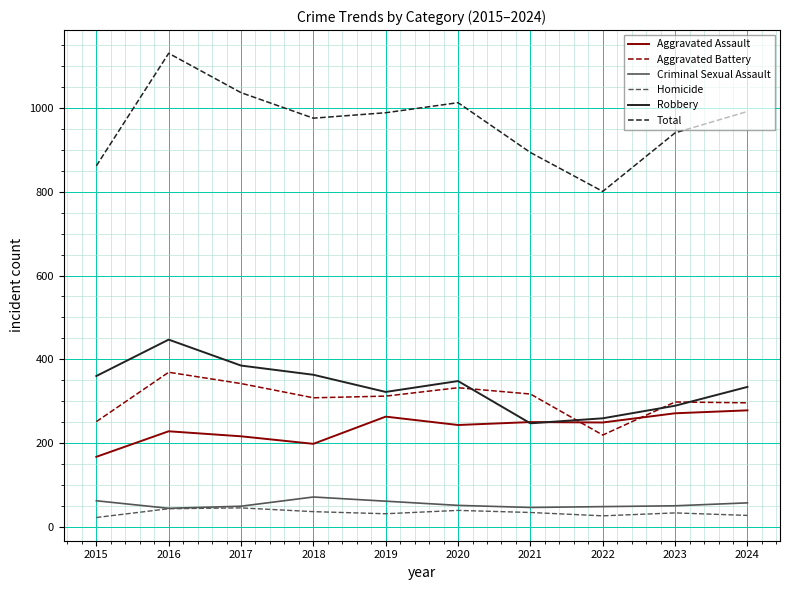

What is the sum of the Aggravated Assault values at 2024 and 2016?

506